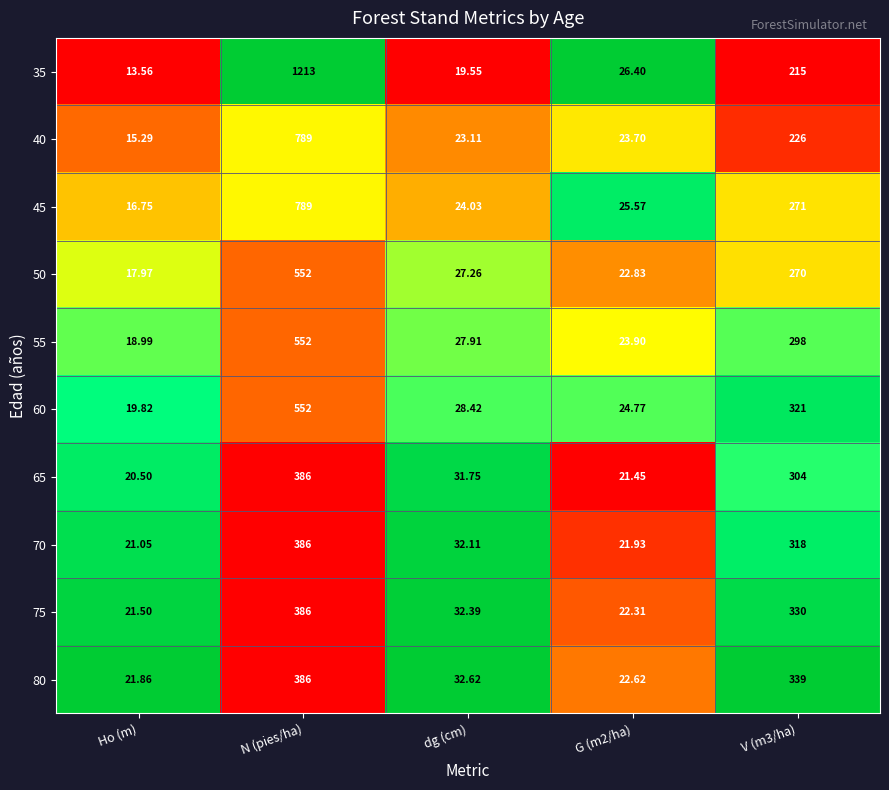

At which category is the sum across all series the highest?

N (pies/ha)